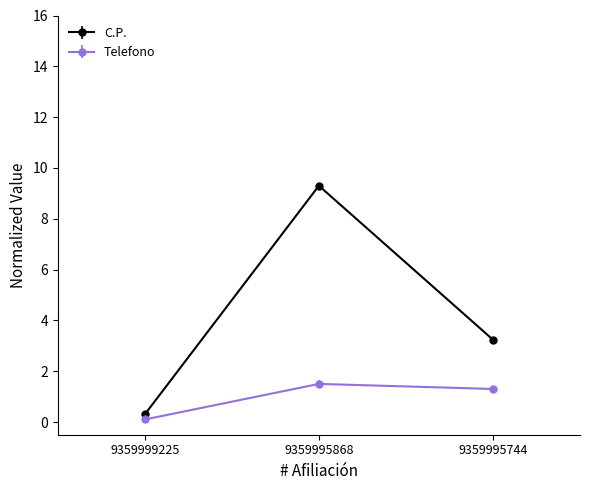

What is the spread (max minus min) of values at 9359995744?

1.9